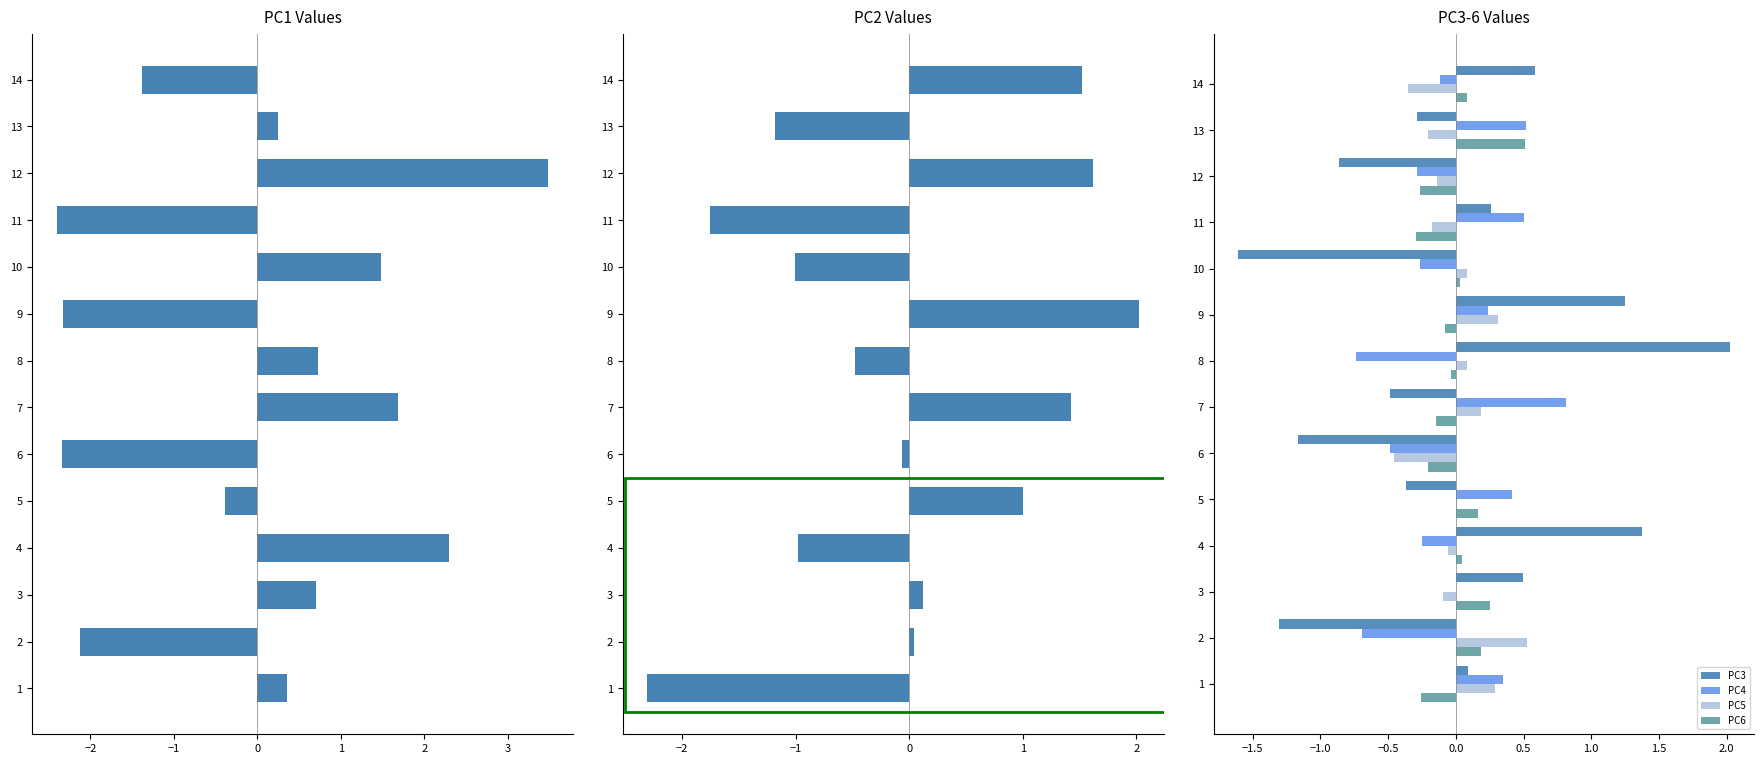

How many distinct data groups are displayed?

6